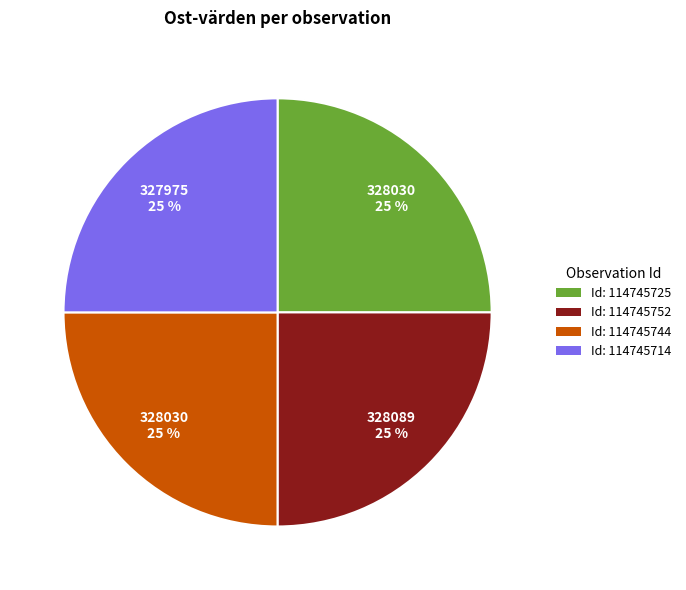

What percentage is the Id: 114745725 slice, to the nearest percent?

25%